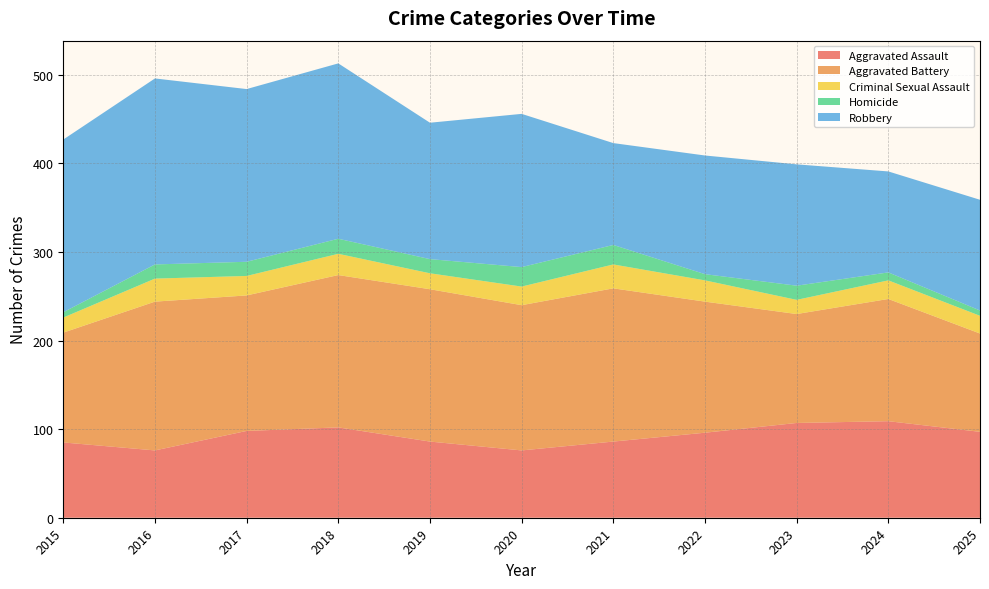

Reading right to left, what are all the values shown in this chart?

Aggravated Assault: 97	109	107	96	86	76	86	102	98	76	85
Aggravated Battery: 111	138	123	148	173	164	172	172	153	168	124
Criminal Sexual Assault: 20	21	16	24	27	21	18	24	22	26	17
Homicide: 6	9	16	7	22	22	16	17	16	16	6
Robbery: 125	114	137	134	115	173	154	198	195	210	195